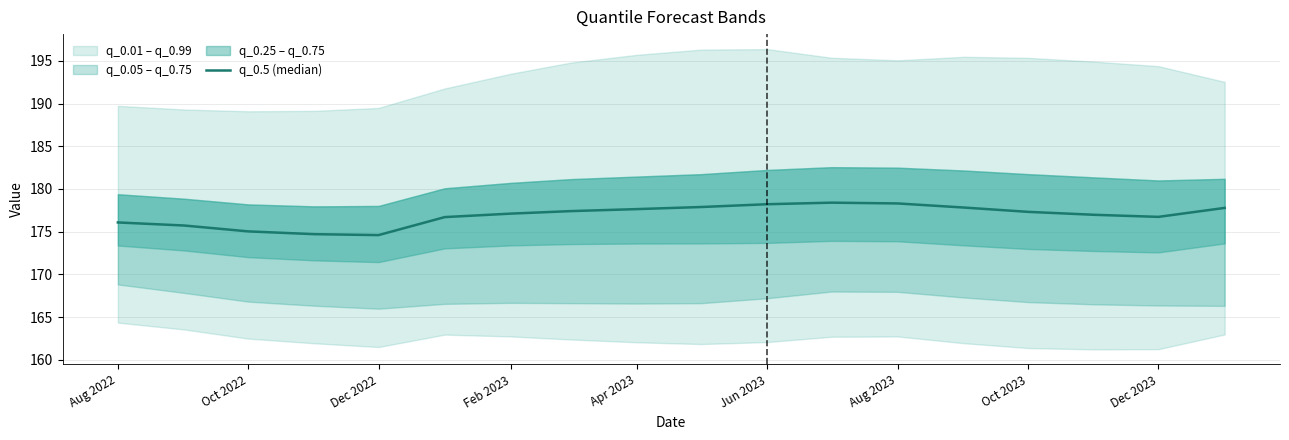

Is it true that the value at Jun 2023 is 178.2?

True